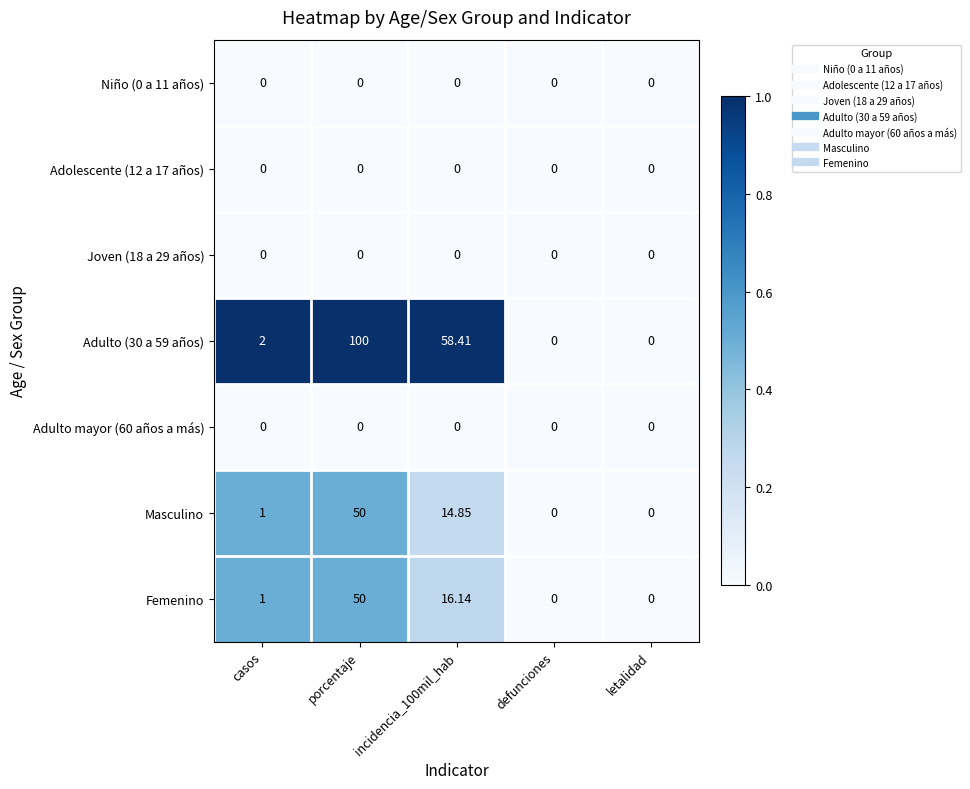

At which category is the sum across all series the highest?

porcentaje